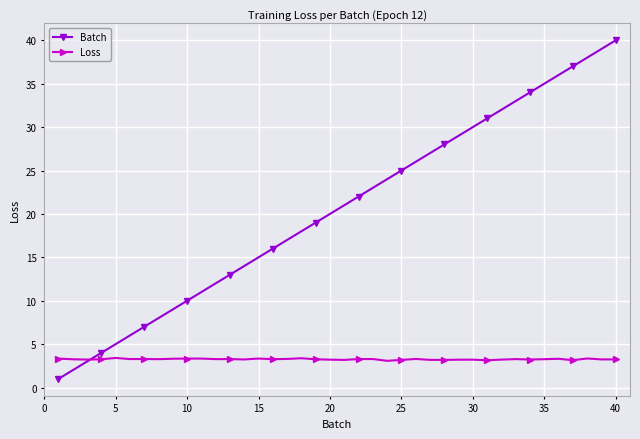

What is the highest value of the Loss series?

3.4